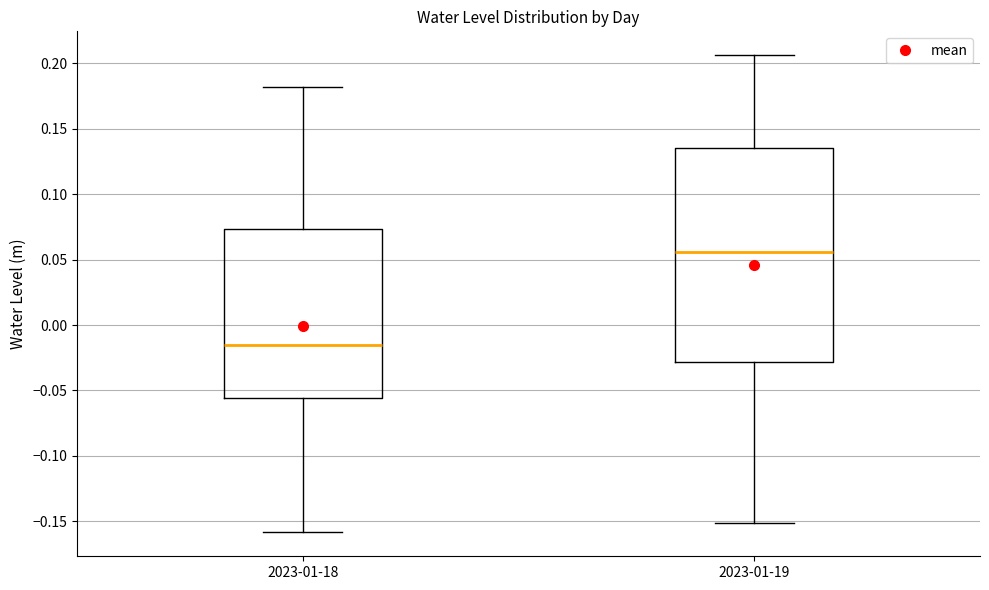

Where does the lower whisker of the box for 2023-01-19 end on the y-axis? The values are not printed on the chart, so give them approximately, as read against the axis.

-0.150